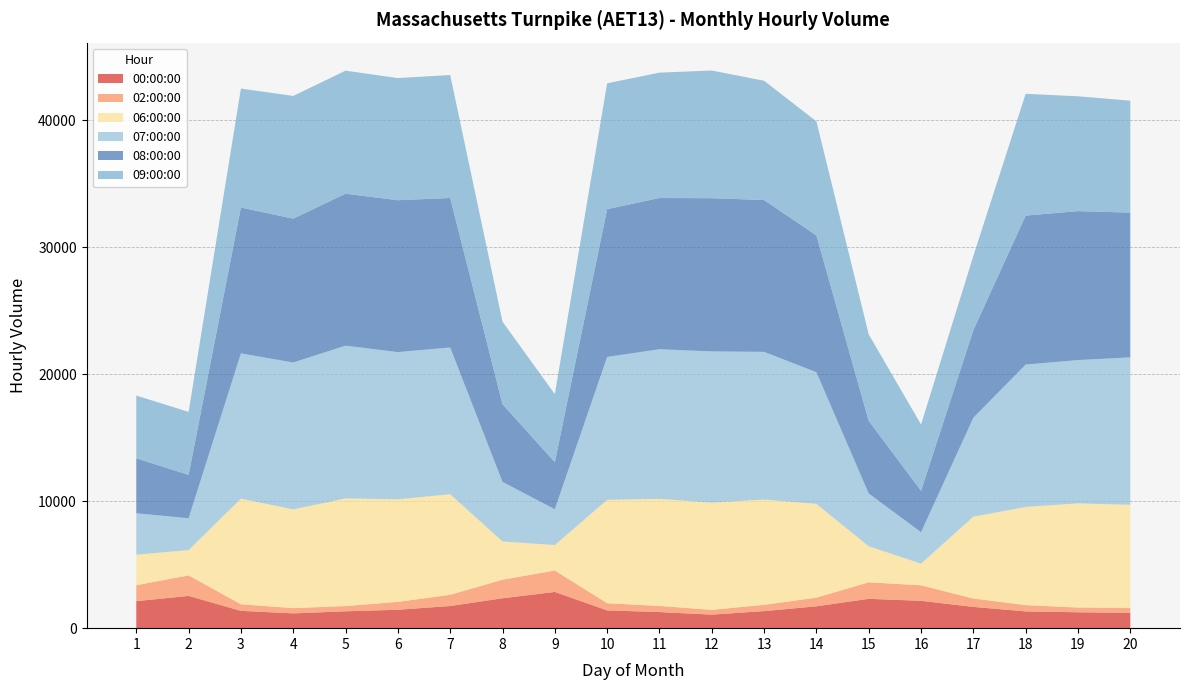

Reading left to right, extract all data points from this chart.

00:00:00: 1=2129	2=2540	3=1363	4=1164	5=1328	6=1450	7=1743	8=2354	9=2853	10=1398	11=1268	12=1065	13=1344	14=1720	15=2310	16=2154	17=1675	18=1319	19=1252	20=1198
02:00:00: 1=1254	2=1618	3=520	4=415	5=415	6=621	7=885	8=1461	9=1689	10=567	11=484	12=377	13=496	14=682	15=1303	16=1220	17=660	18=497	19=373	20=409
06:00:00: 1=2403	2=1991	3=8313	4=7776	5=8476	6=8077	7=7918	8=3015	9=2005	10=8139	11=8433	12=8443	13=8289	14=7384	15=2836	16=1708	17=6442	18=7732	19=8201	20=8106
07:00:00: 1=3262	2=2506	3=11444	4=11566	5=12030	6=11591	7=11560	8=4690	9=2819	10=11255	11=11781	12=11908	13=11631	14=10369	15=4158	16=2474	17=7794	18=11211	19=11287	20=11611
08:00:00: 1=4329	2=3416	3=11485	4=11329	5=11965	6=11962	7=11771	8=6118	9=3703	10=11638	11=11909	12=12068	13=11955	14=10774	15=5722	16=3260	17=6896	18=11730	19=11728	20=11400
09:00:00: 1=4942	2=4961	3=9368	4=9665	5=9689	6=9619	7=9685	8=6499	9=5361	10=9911	11=9872	12=10055	13=9393	14=8982	15=6810	16=5222	17=5846	18=9593	19=9045	20=8816